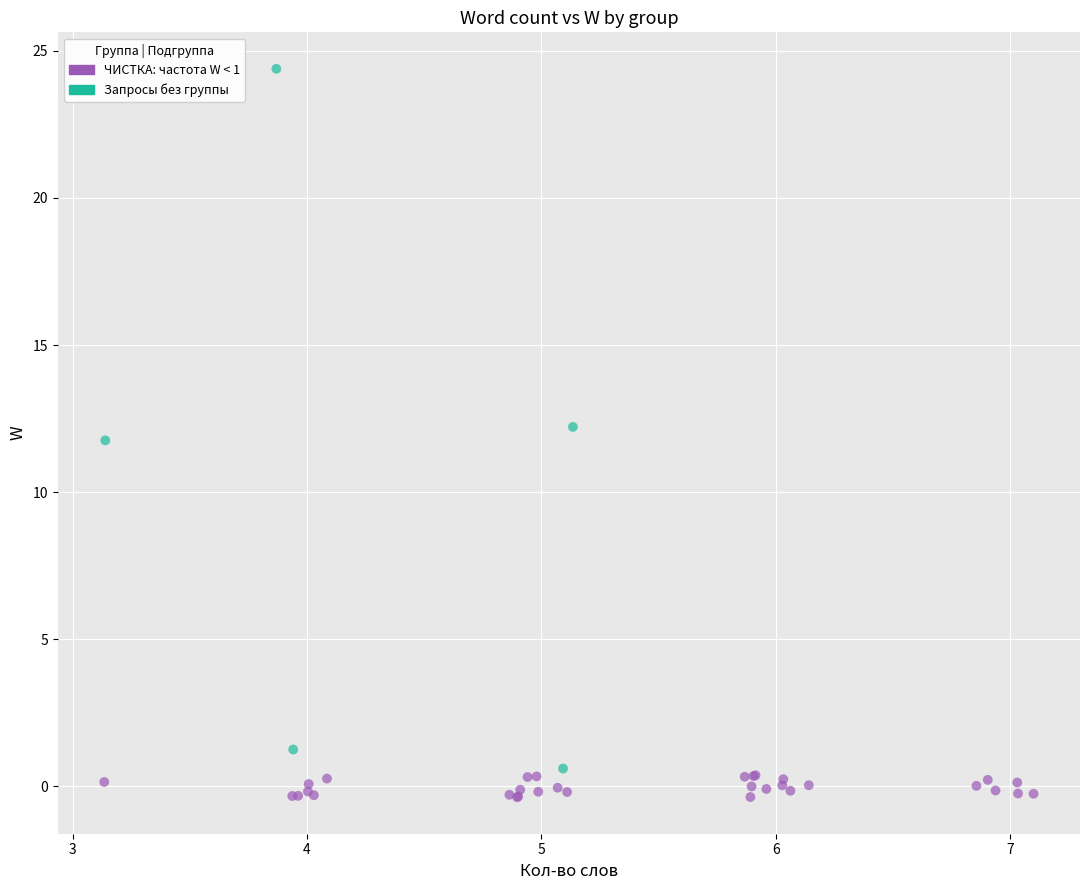

Which series has the widest spread of Y values?

Запросы без группы